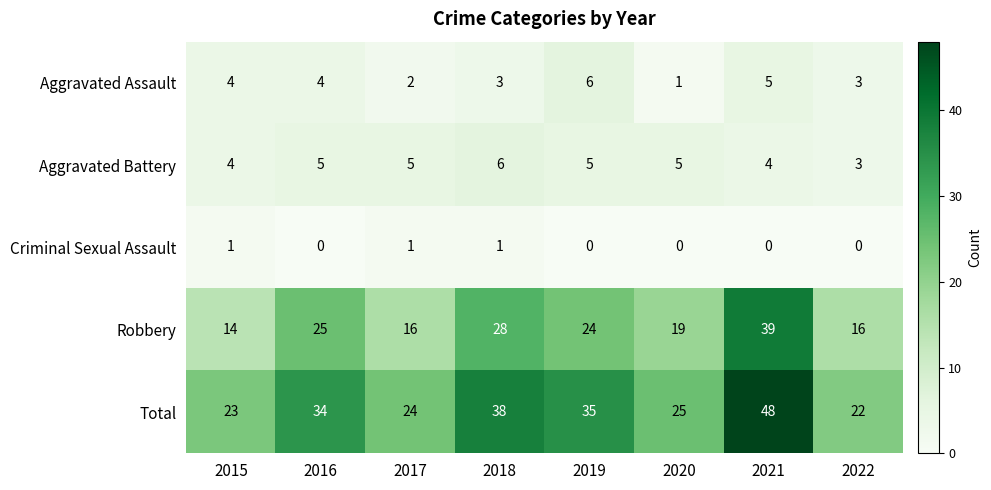

What is the difference between the second highest and minimum values in the Aggravated Assault series?

4